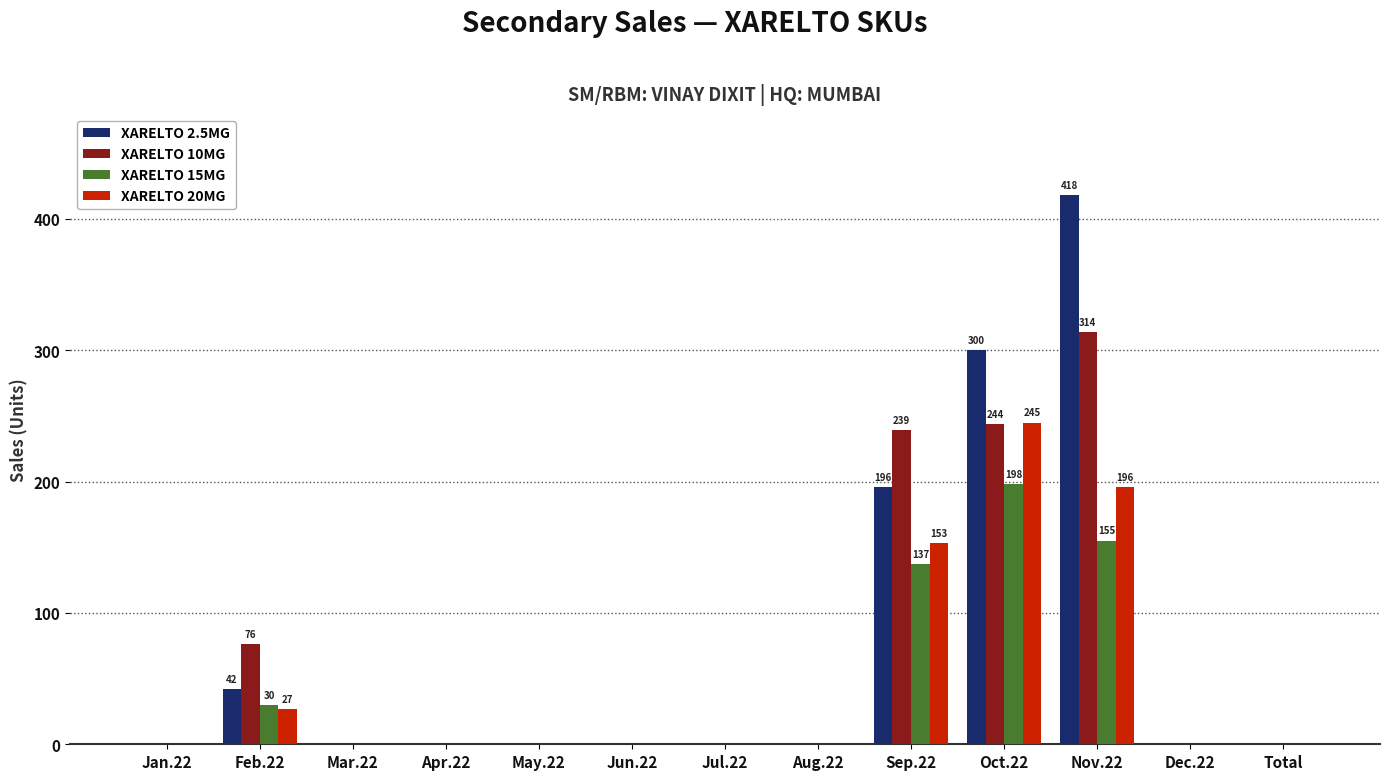

Reading left to right, transcribe all the data shown in this chart.

XARELTO 2.5MG: Jan.22=0	Feb.22=42	Mar.22=0	Apr.22=0	May.22=0	Jun.22=0	Jul.22=0	Aug.22=0	Sep.22=196	Oct.22=300	Nov.22=418	Dec.22=0	Total=0
XARELTO 10MG: Jan.22=0	Feb.22=76	Mar.22=0	Apr.22=0	May.22=0	Jun.22=0	Jul.22=0	Aug.22=0	Sep.22=239	Oct.22=244	Nov.22=314	Dec.22=0	Total=0
XARELTO 15MG: Jan.22=0	Feb.22=30	Mar.22=0	Apr.22=0	May.22=0	Jun.22=0	Jul.22=0	Aug.22=0	Sep.22=137	Oct.22=198	Nov.22=155	Dec.22=0	Total=0
XARELTO 20MG: Jan.22=0	Feb.22=27	Mar.22=0	Apr.22=0	May.22=0	Jun.22=0	Jul.22=0	Aug.22=0	Sep.22=153	Oct.22=245	Nov.22=196	Dec.22=0	Total=0